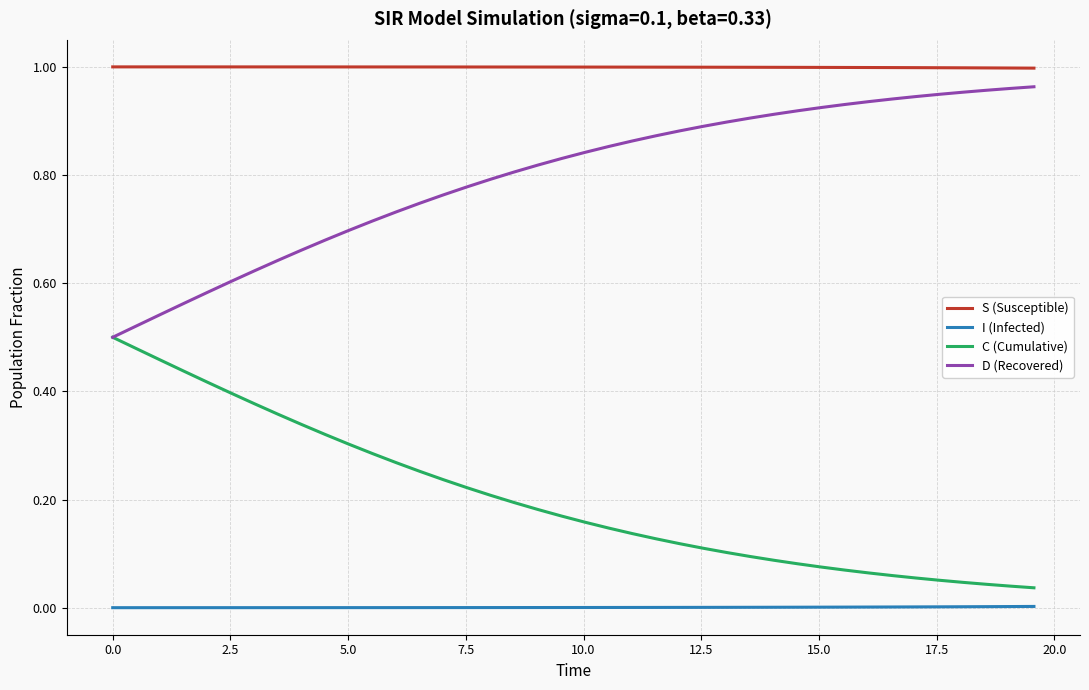

Rank the series by their average value, from lowest to highest.

I (Infected), C (Cumulative), D (Recovered), S (Susceptible)